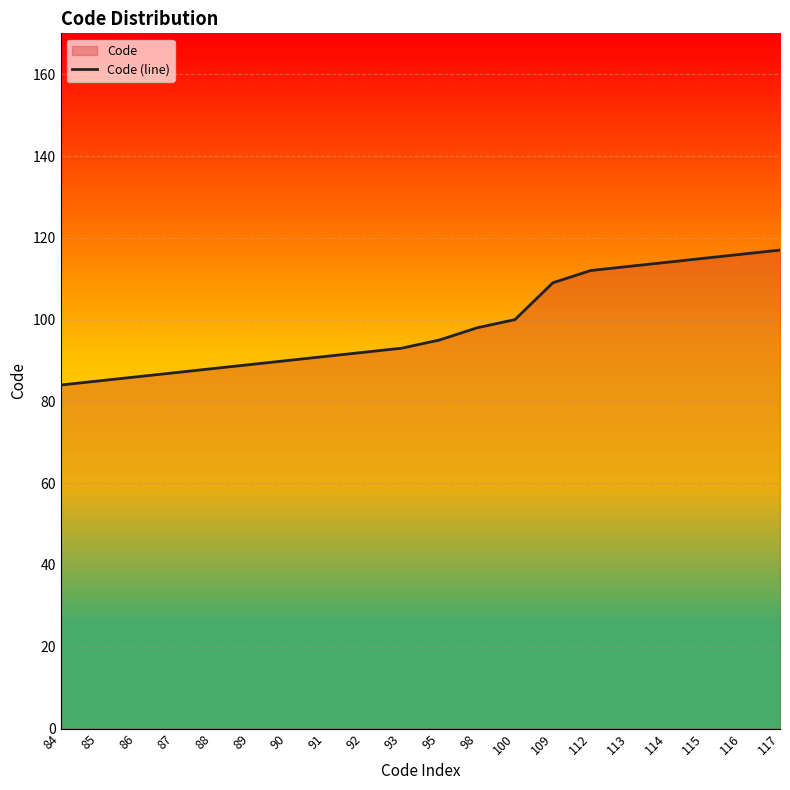

Which label corresponds to the smallest value in the chart?

84